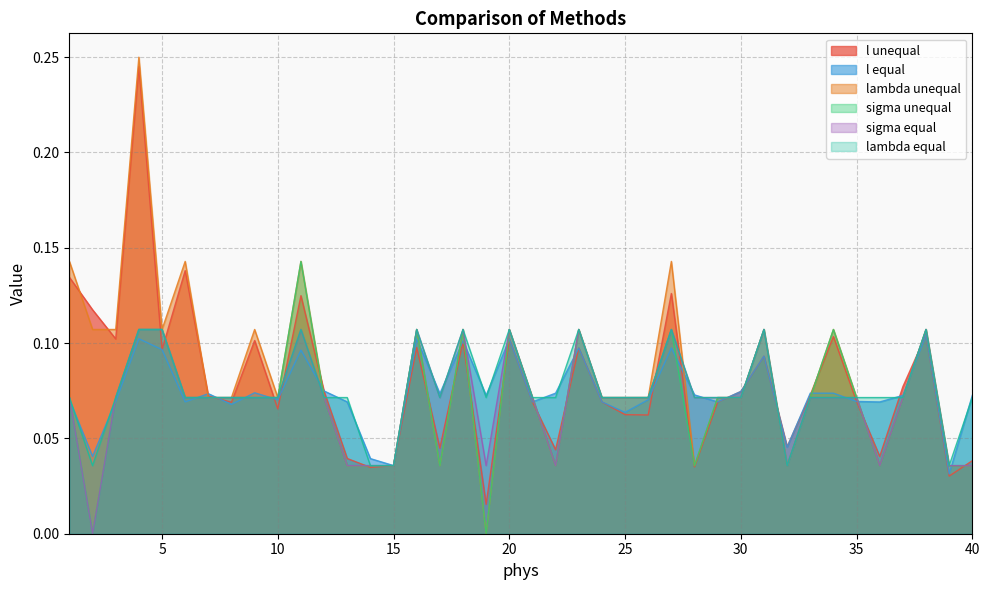

How many series are shown in this chart?

6